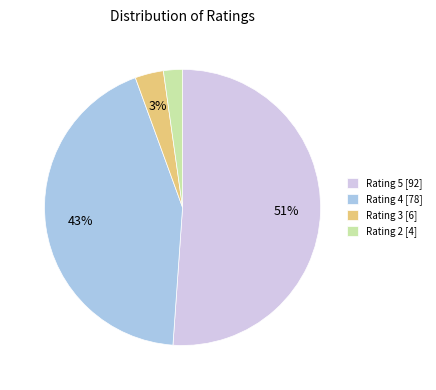

Rank the categories by value from highest to lowest.

Rating 5 [92], Rating 4 [78], Rating 3 [6], Rating 2 [4]